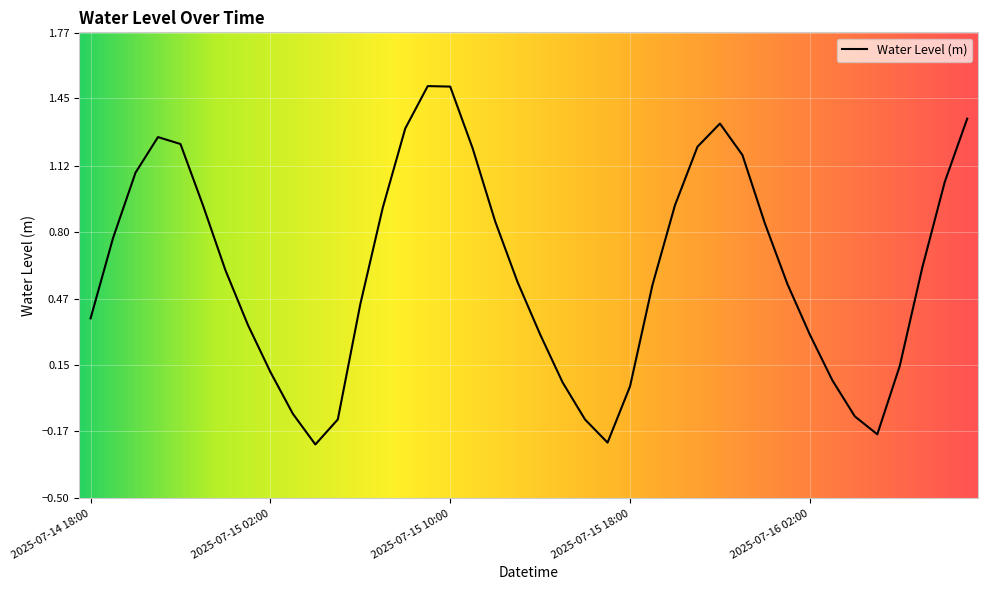

What is the difference between the maximum and minimum values?

1.7